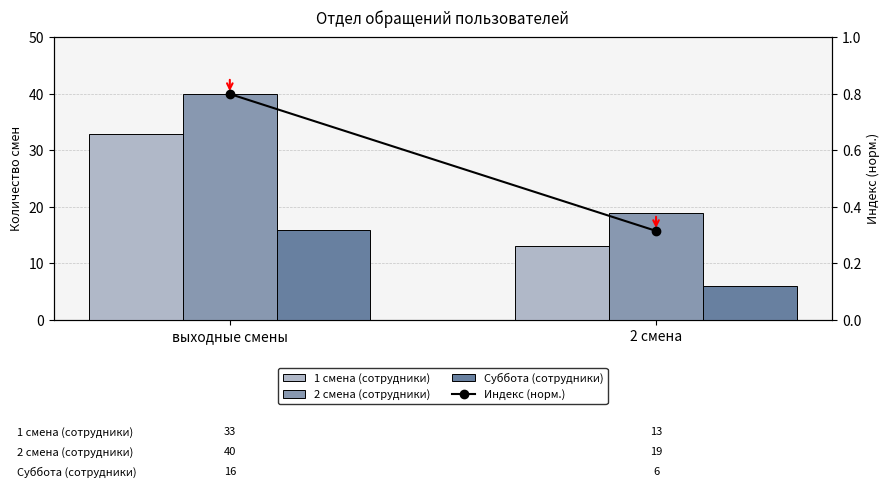

At выходные смены, list the series in order from largest to smallest.

2 смена (сотрудники), 1 смена (сотрудники), Суббота (сотрудники), Индекс (норм.)